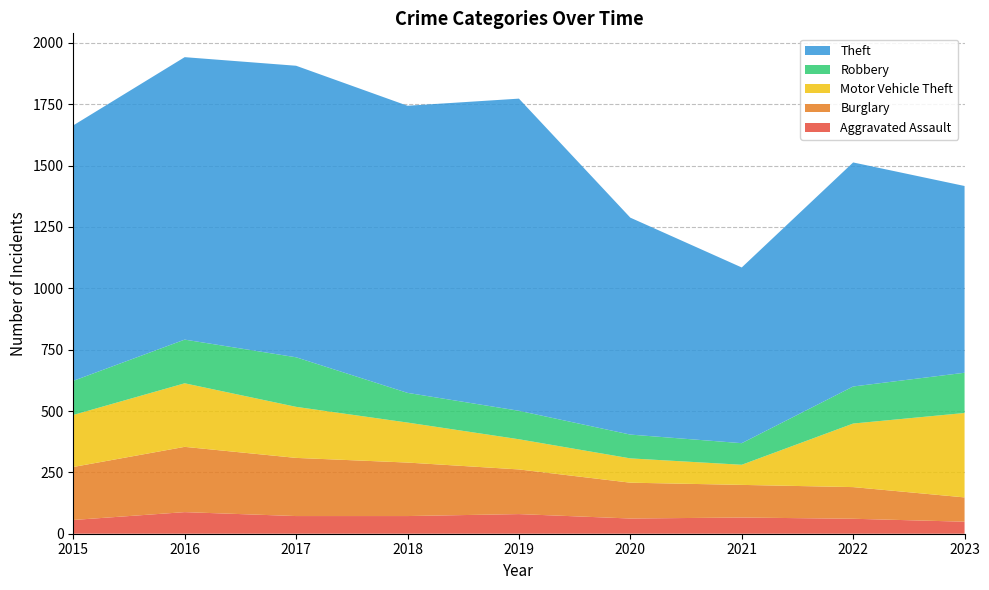

Reading left to right, what are all the values shown in this chart?

Aggravated Assault: 2015=56	2016=88	2017=72	2018=72	2019=80	2020=62	2021=66	2022=61	2023=49
Burglary: 2015=216	2016=266	2017=237	2018=218	2019=182	2020=146	2021=133	2022=129	2023=99
Motor Vehicle Theft: 2015=212	2016=259	2017=208	2018=163	2019=123	2020=99	2021=82	2022=259	2023=344
Robbery: 2015=139	2016=178	2017=202	2018=121	2019=116	2020=97	2021=88	2022=151	2023=164
Theft: 2015=1041	2016=1151	2017=1188	2018=1170	2019=1272	2020=884	2021=716	2022=913	2023=761